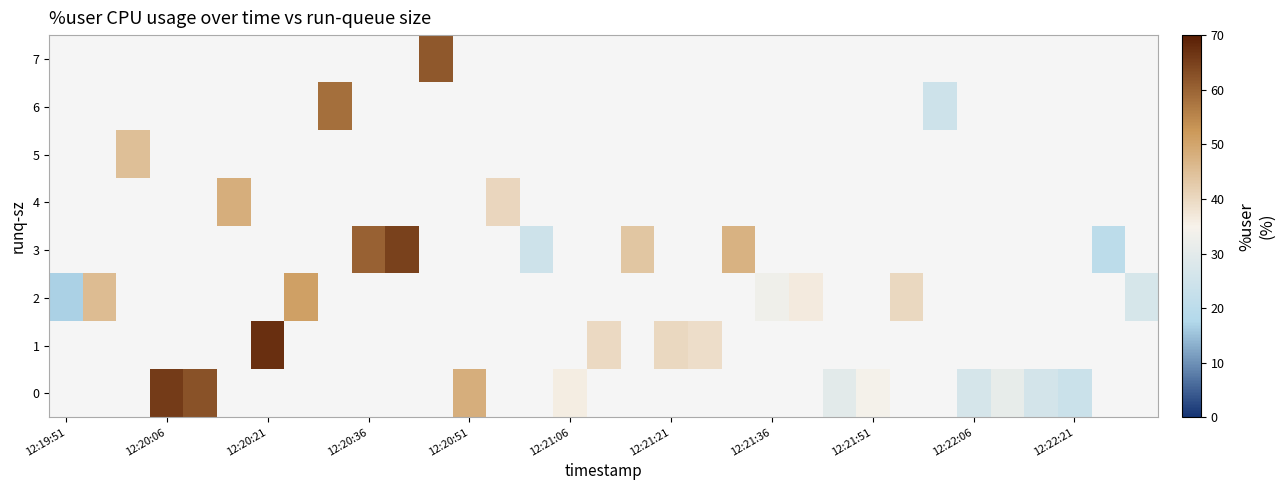

How many data points does each series have?

33